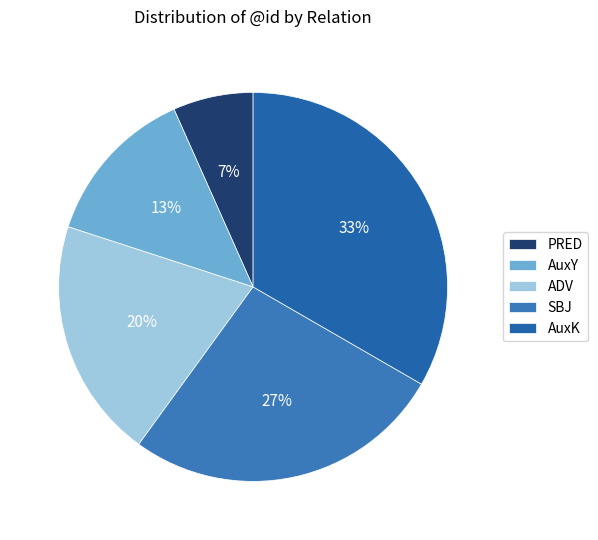

Is it true that PRED is 18% of the pie?

False